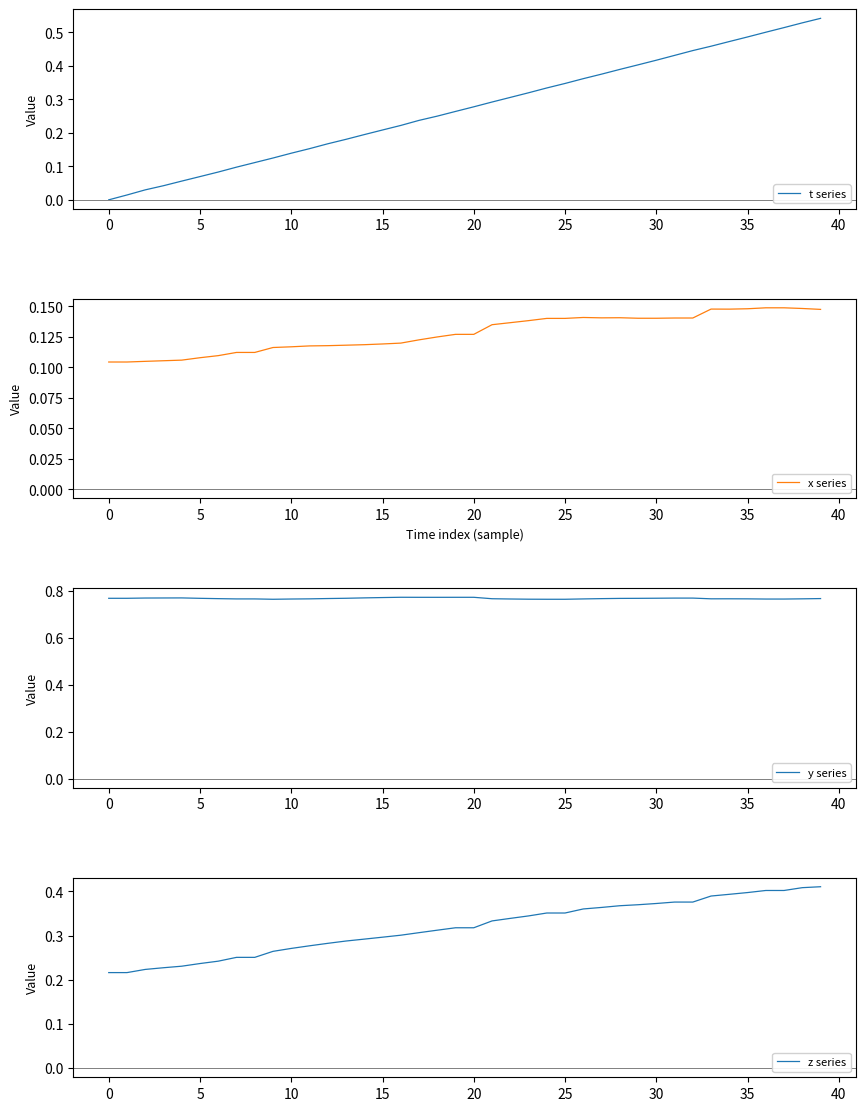

What is the label of the 13th point from the right?

27